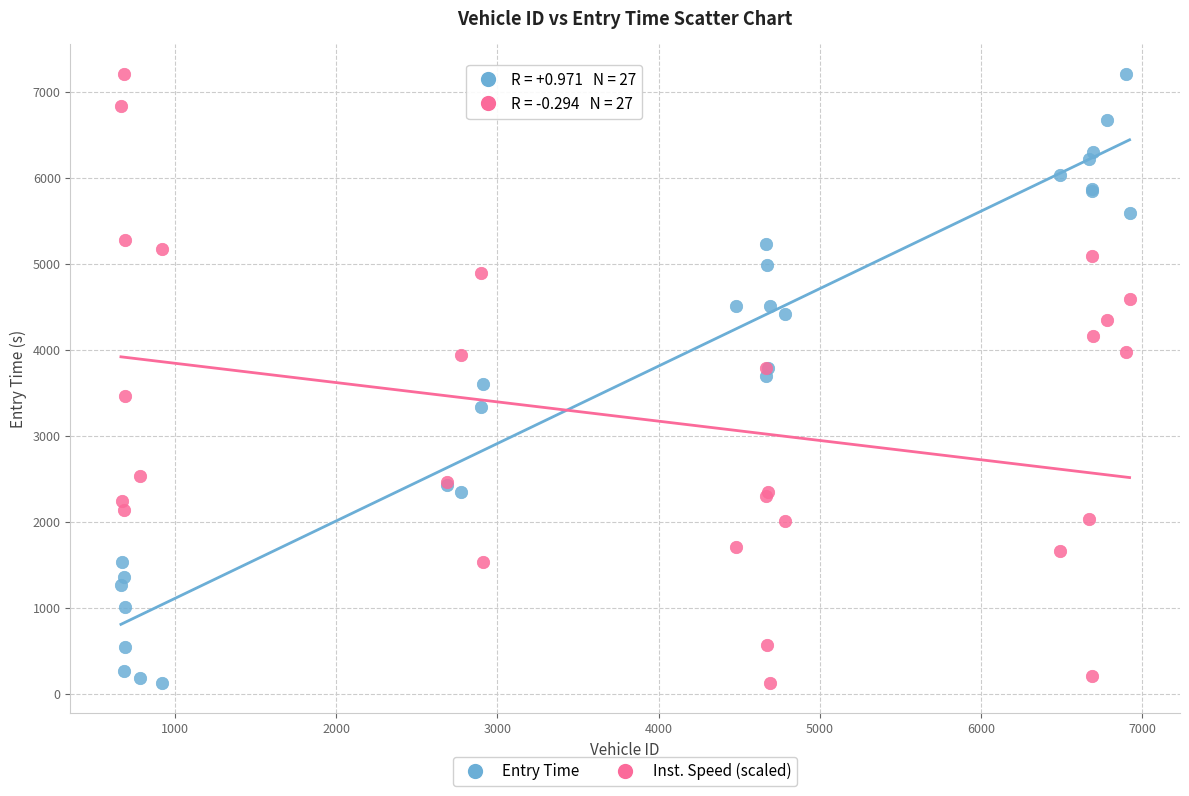

What is the X range (max minus min) for the scatter plot?

6256.0